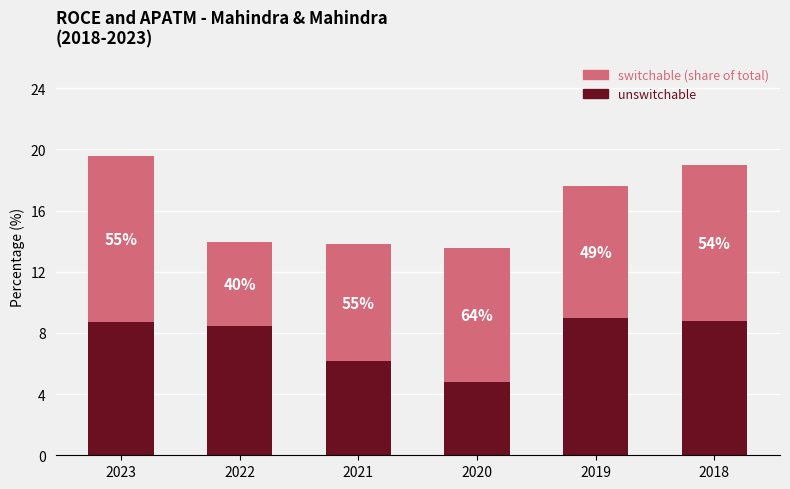

What is the sum of all switchable (share of total) values?

51.6